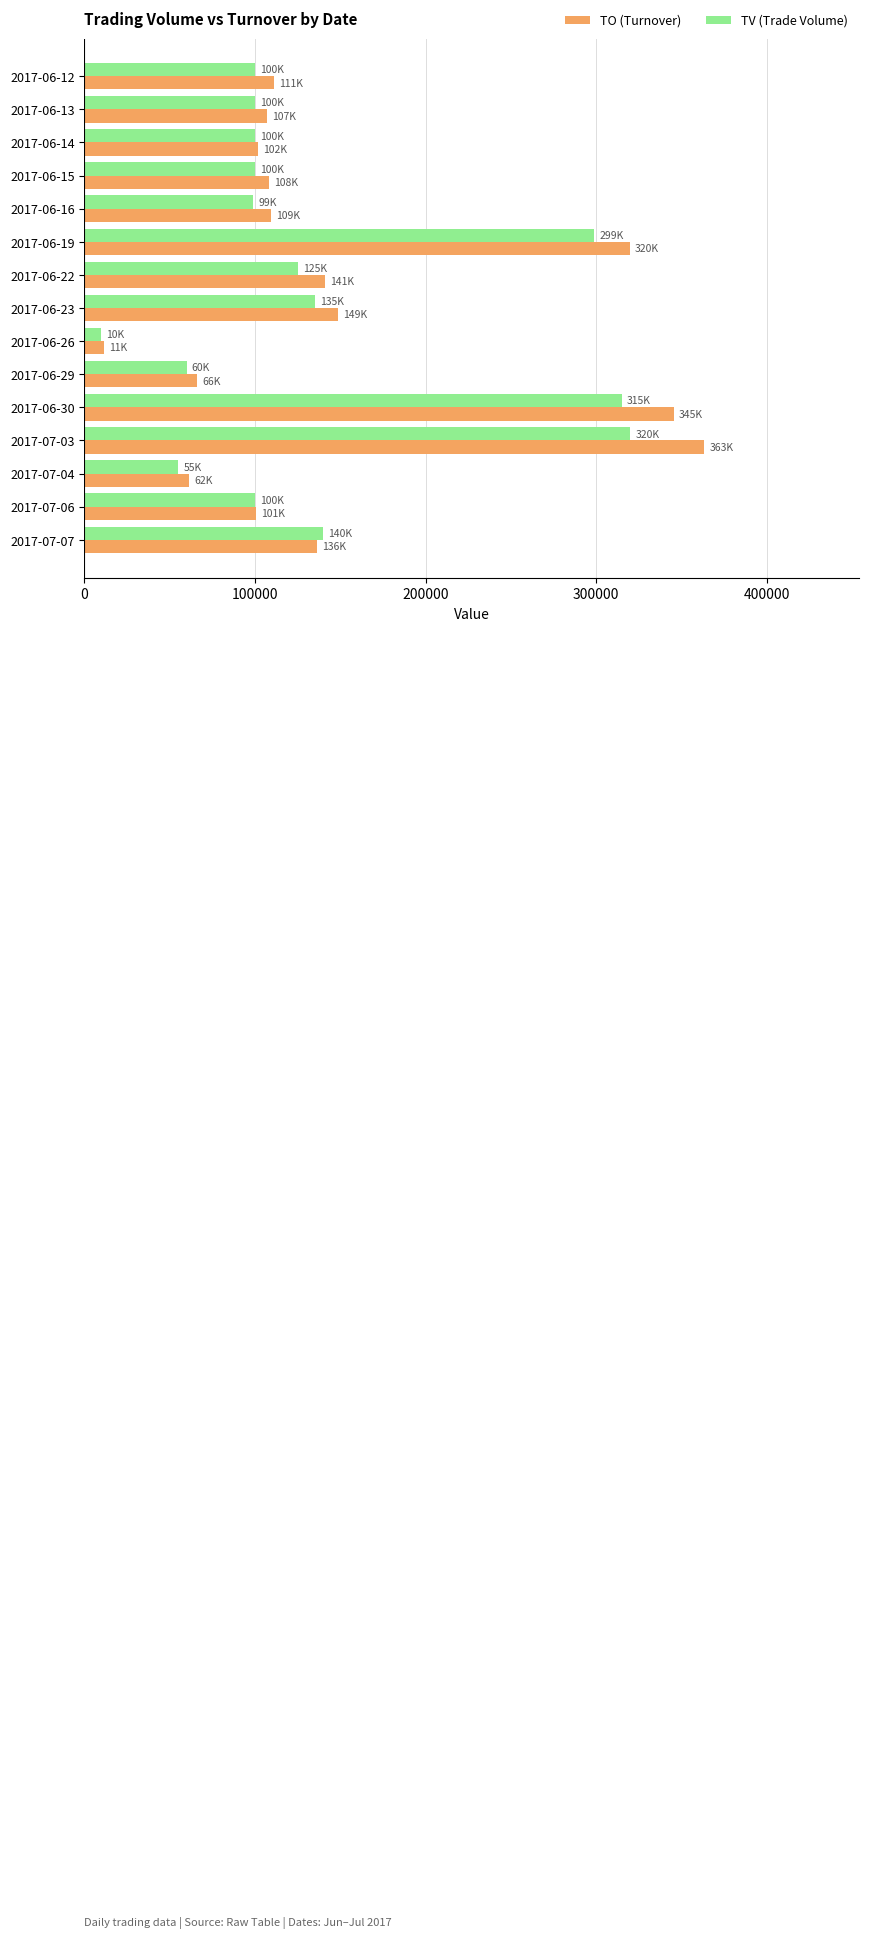

Which category has the highest value in the TO (Turnover) series?

2017-07-03